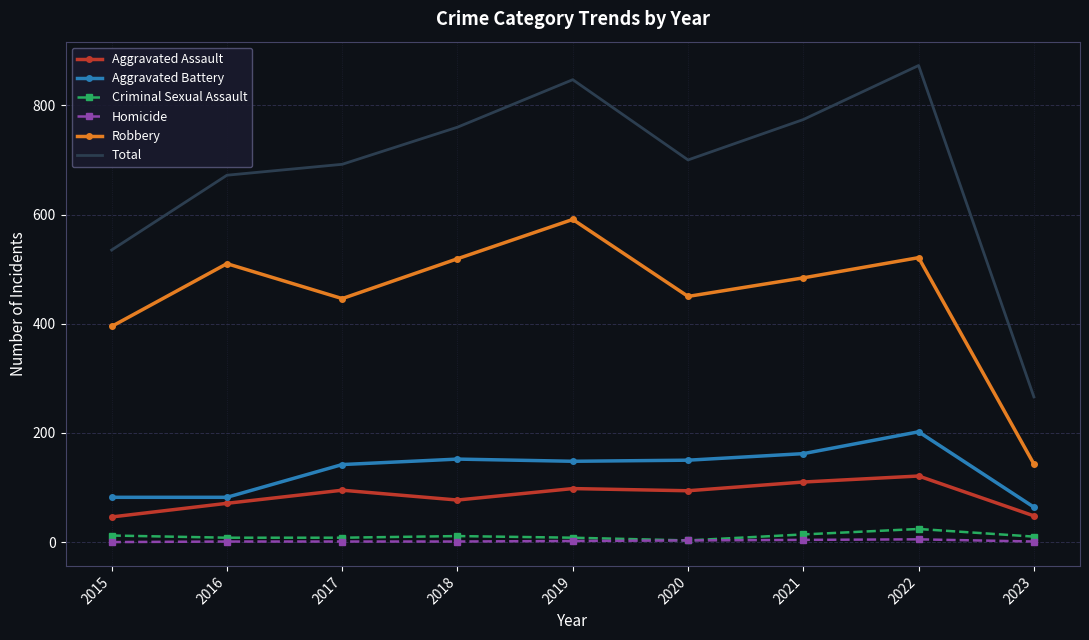

The value of Aggravated Battery at 2016 is 42. True or false?

False